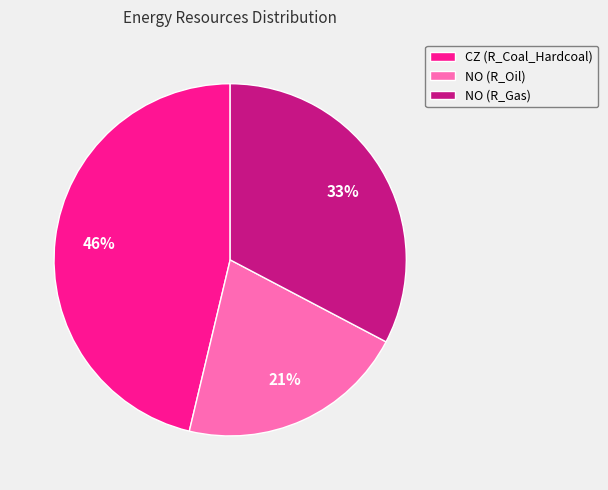

To the nearest percent, what portion does NO (R_Oil) represent?

21%